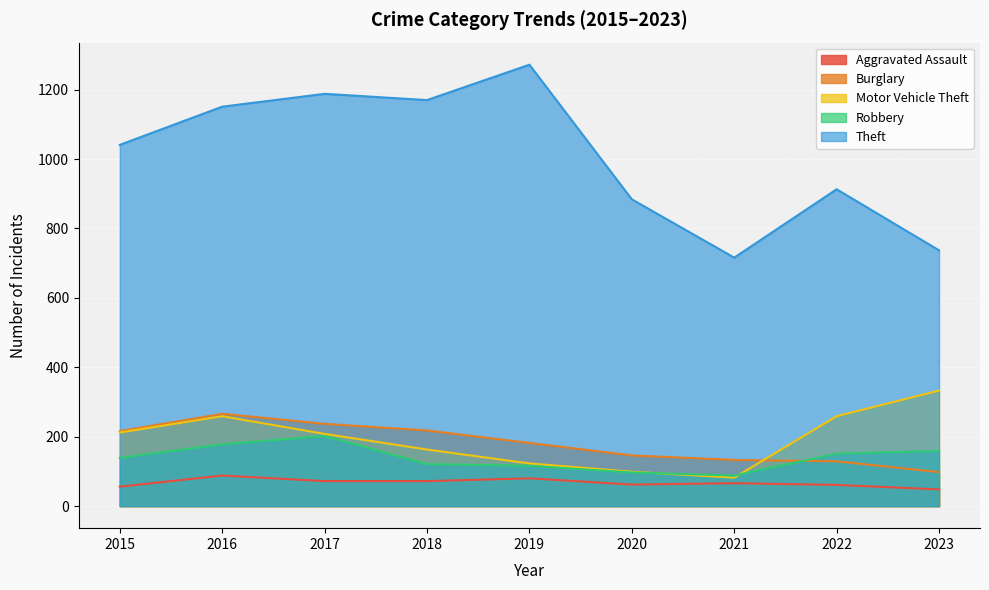

Reading left to right, list all the values displayed in this chart.

Aggravated Assault: 2015=56	2016=88	2017=72	2018=72	2019=80	2020=62	2021=66	2022=61	2023=48
Burglary: 2015=216	2016=266	2017=237	2018=218	2019=182	2020=146	2021=133	2022=129	2023=98
Motor Vehicle Theft: 2015=212	2016=259	2017=208	2018=163	2019=123	2020=99	2021=82	2022=259	2023=333
Robbery: 2015=139	2016=178	2017=202	2018=121	2019=116	2020=97	2021=88	2022=151	2023=159
Theft: 2015=1041	2016=1151	2017=1188	2018=1170	2019=1272	2020=884	2021=716	2022=913	2023=737